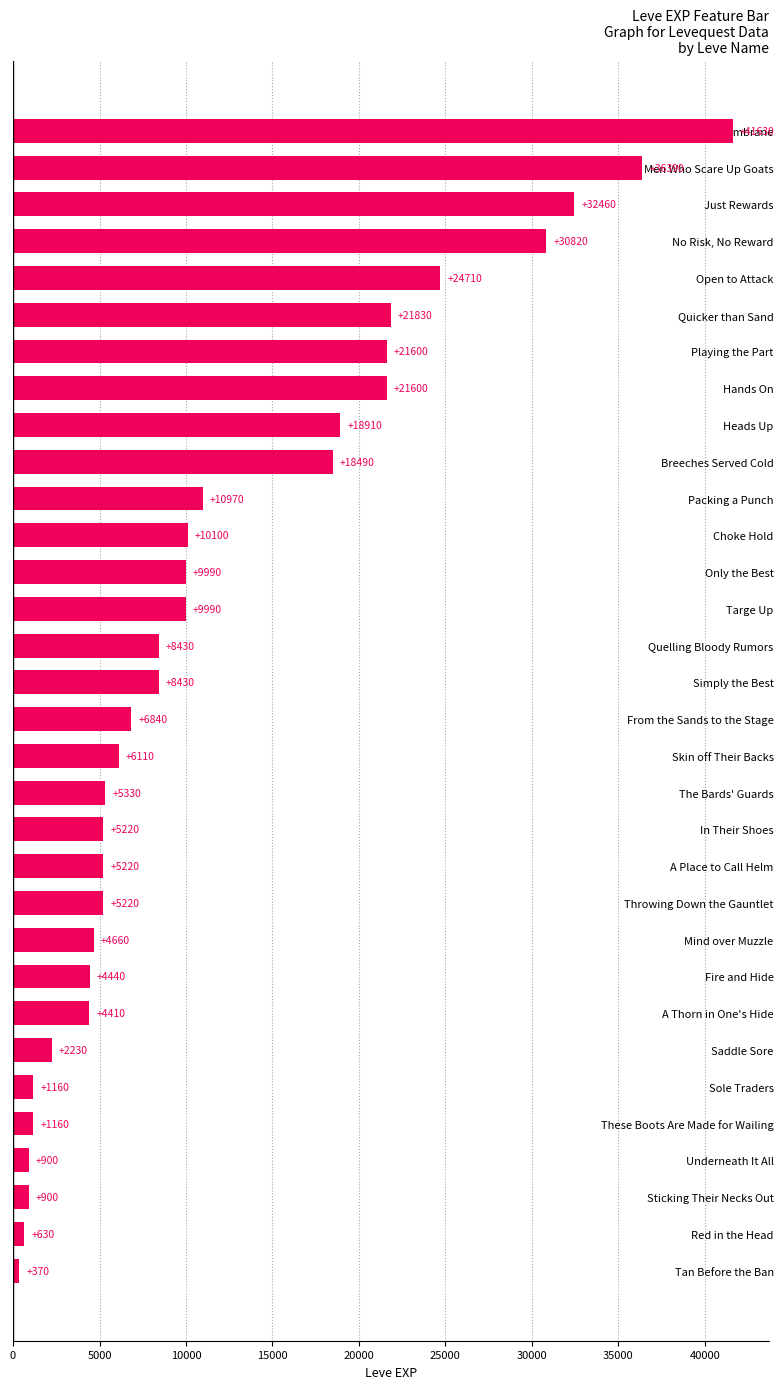

Are the bars grouped side by side (vs. stacked)?

No